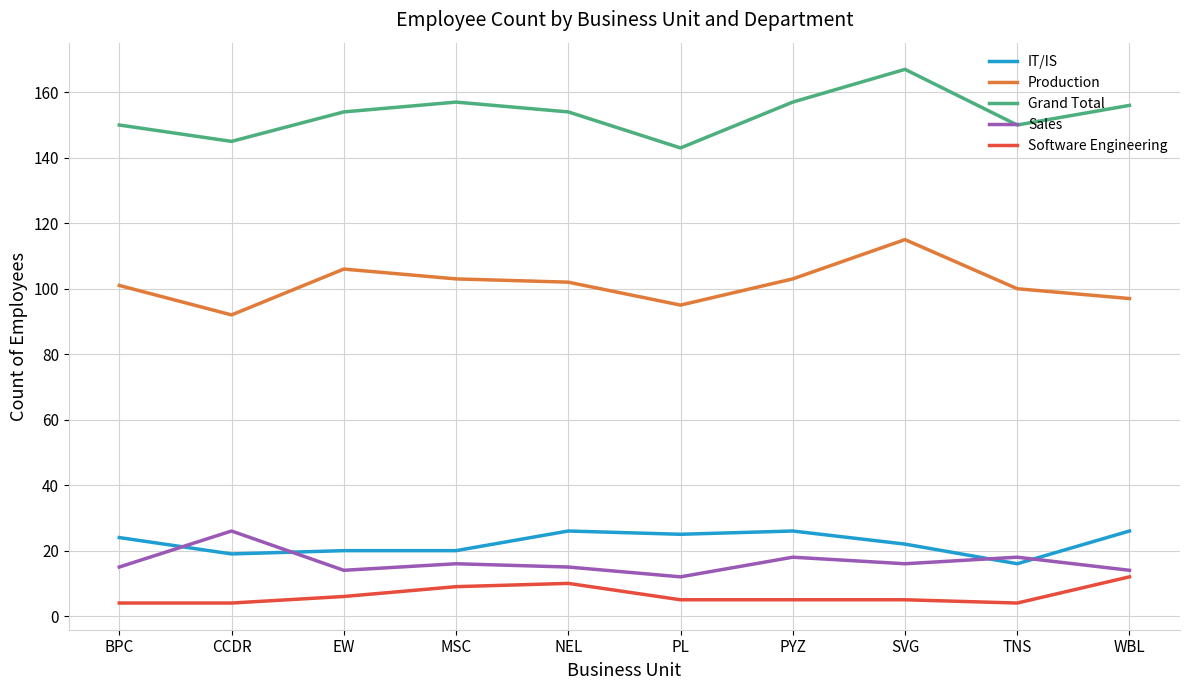

Is the value of Production at EW greater than the value of Software Engineering at BPC?

Yes